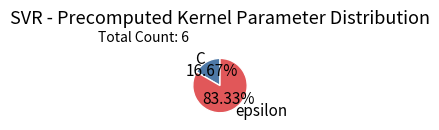

What is the smallest slice in the pie chart?

C